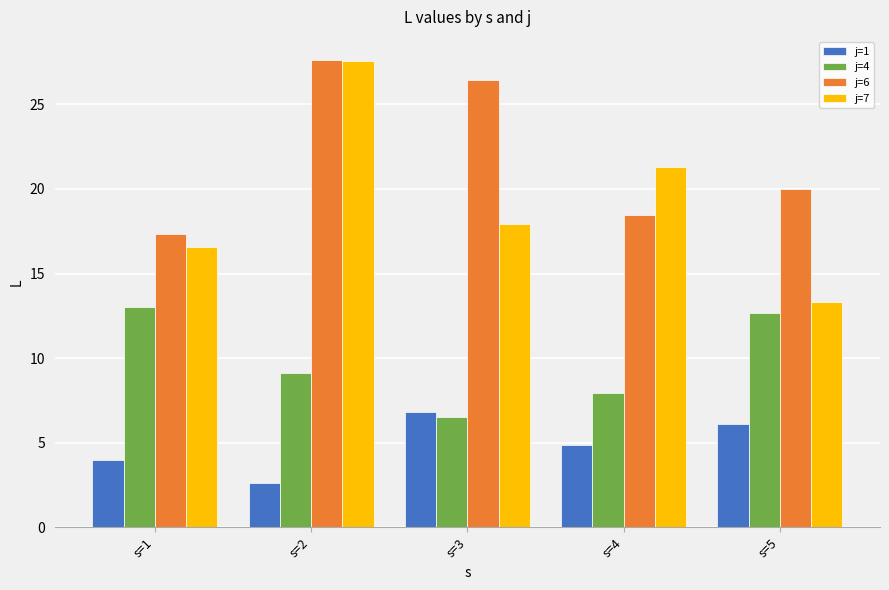

What is the sum of the j=4 values at s=2 and s=3?

15.6